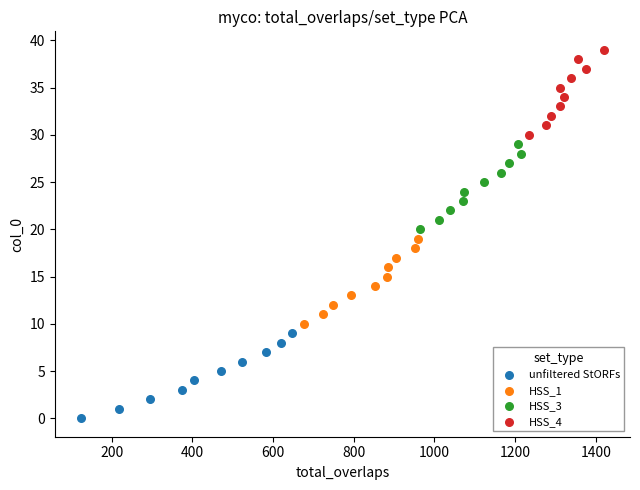

Which series contains the lowest Y value?

unfiltered StORFs